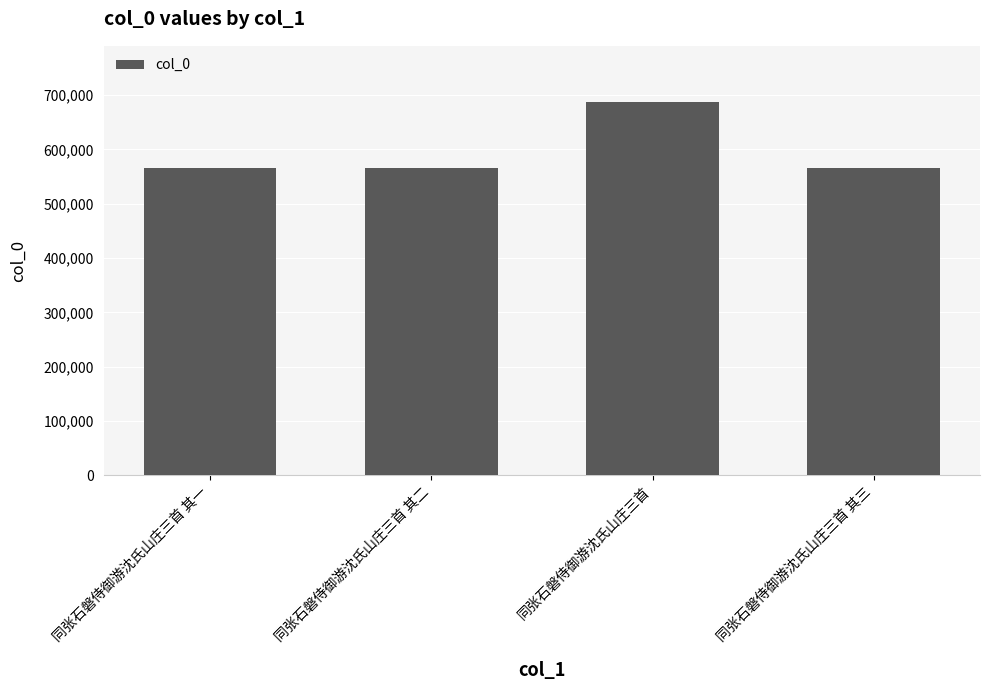

How many bars are there in total?

4